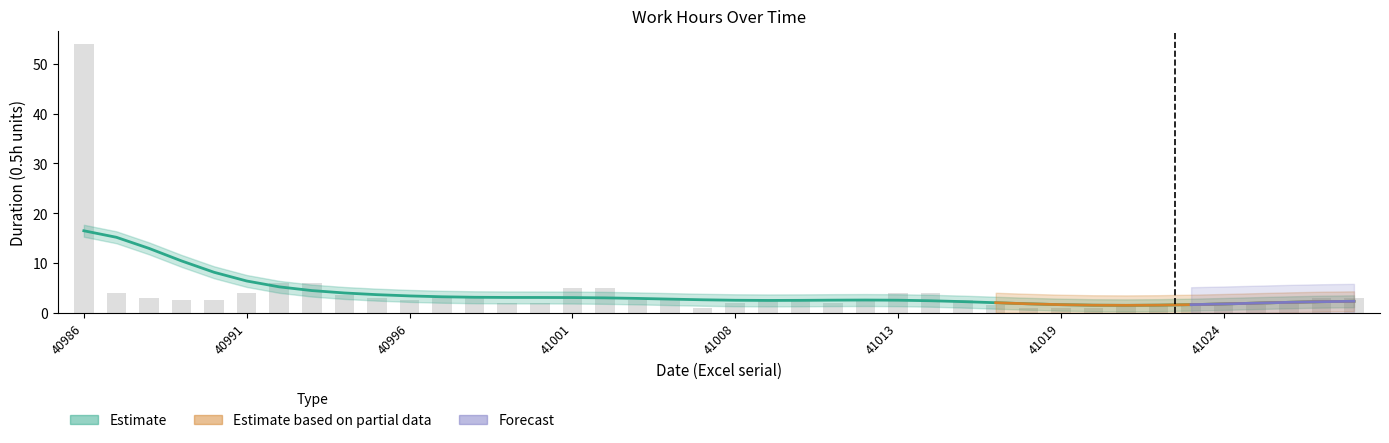

What position from the right is 27?

13